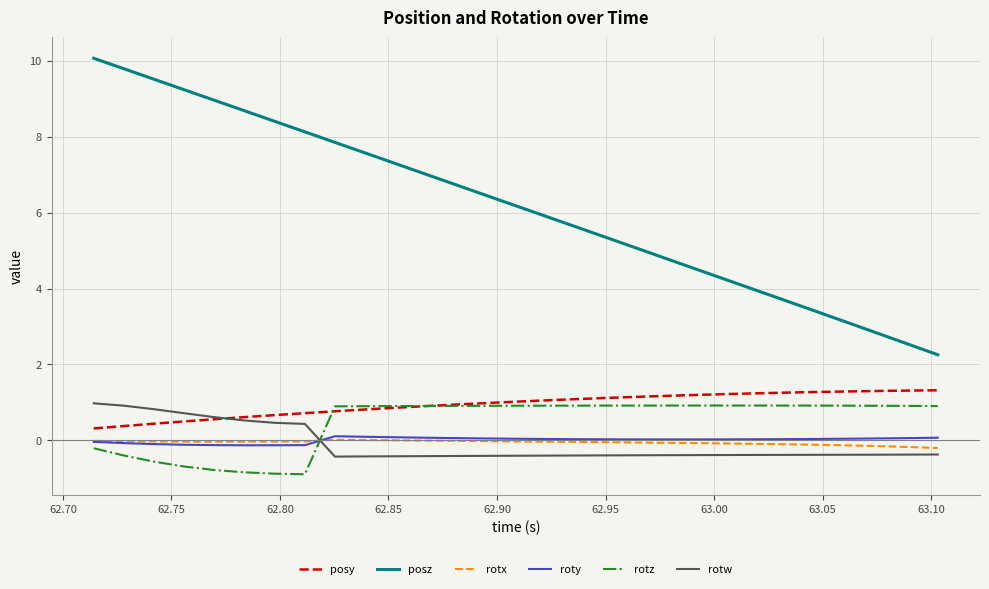

What is the highest value of the rotw series?

1.0